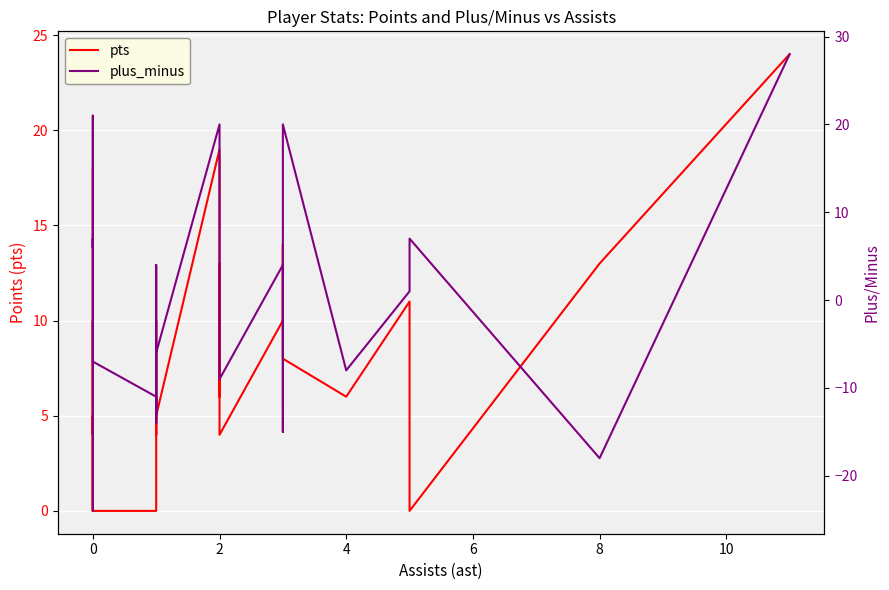

How many values in plus_minus are below zero?

12